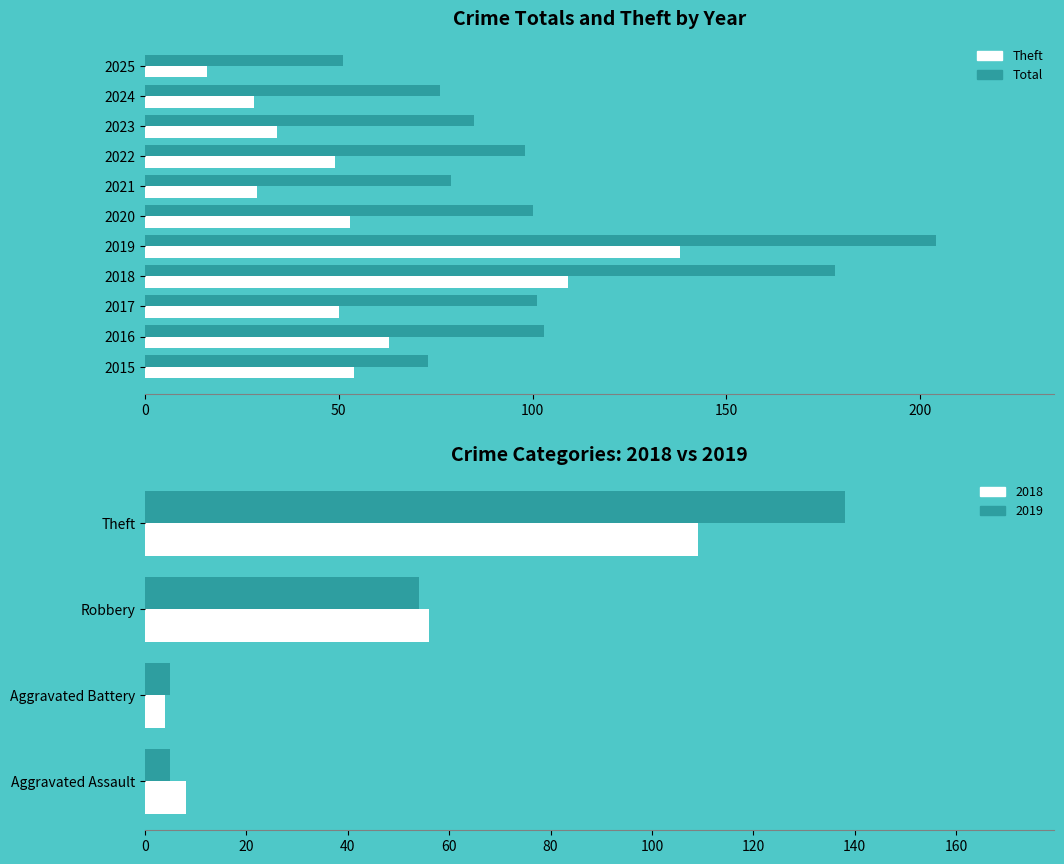

Between 2017 and 2019, which series saw the biggest shift?

Total